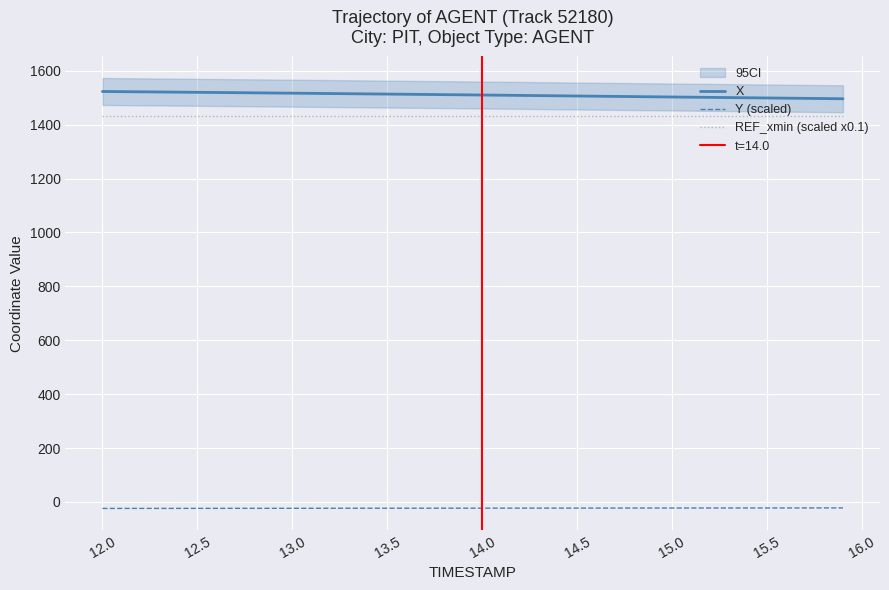

True or false: X and REF_xmin (scaled x0.1) intersect in this chart.

False